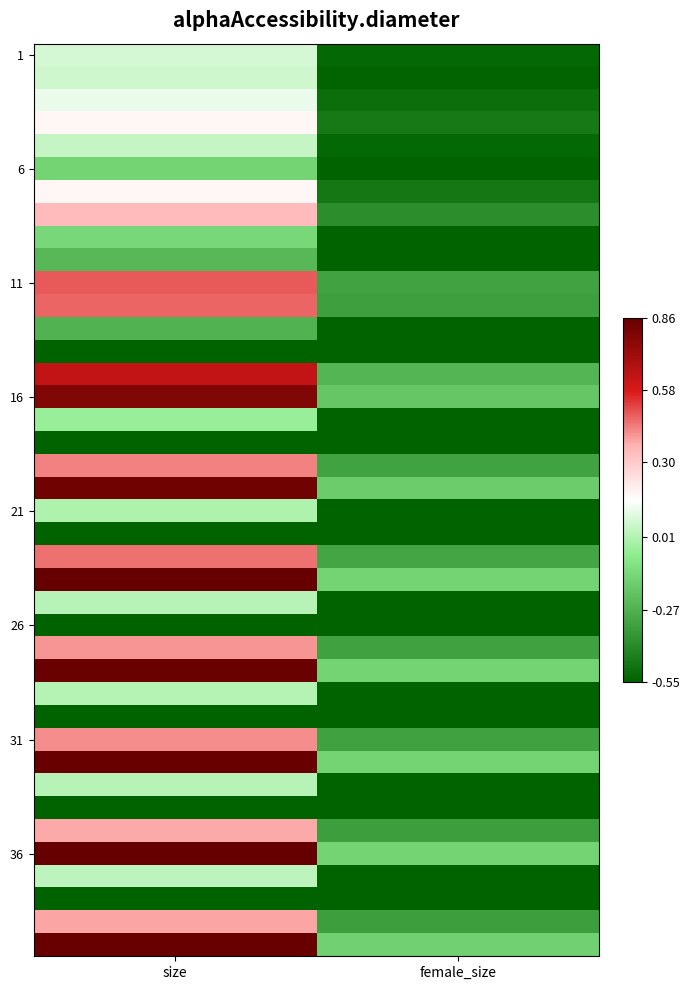

At which category does the chart reach its peak across all series?

size